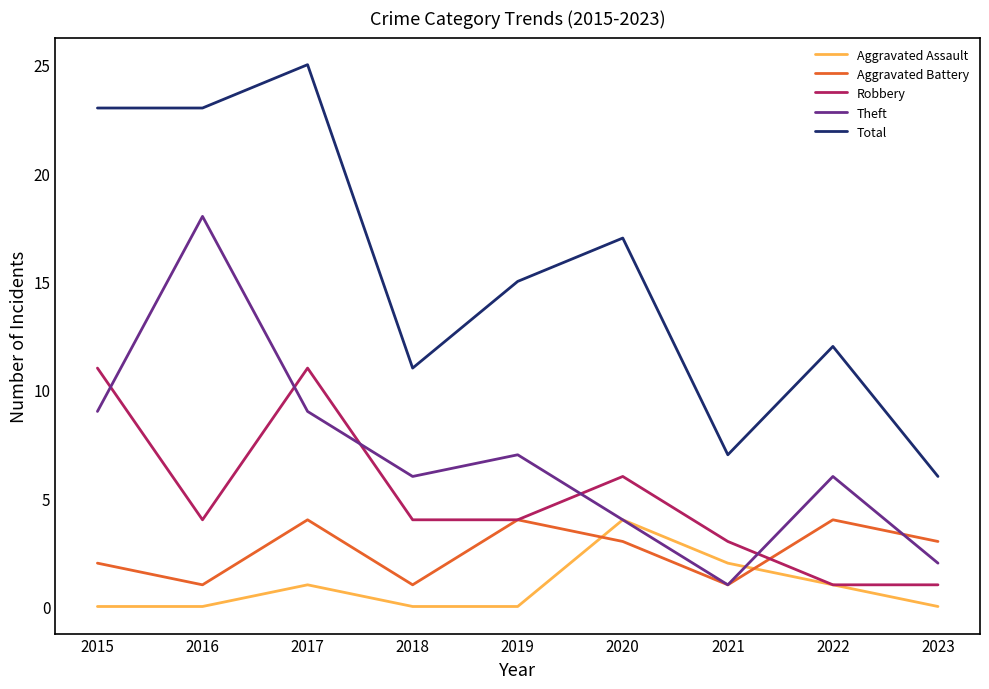

Reading left to right, extract all data points from this chart.

Aggravated Assault: 2015=0	2016=0	2017=1	2018=0	2019=0	2020=4	2021=2	2022=1	2023=0
Aggravated Battery: 2015=2	2016=1	2017=4	2018=1	2019=4	2020=3	2021=1	2022=4	2023=3
Robbery: 2015=11	2016=4	2017=11	2018=4	2019=4	2020=6	2021=3	2022=1	2023=1
Theft: 2015=9	2016=18	2017=9	2018=6	2019=7	2020=4	2021=1	2022=6	2023=2
Total: 2015=23	2016=23	2017=25	2018=11	2019=15	2020=17	2021=7	2022=12	2023=6